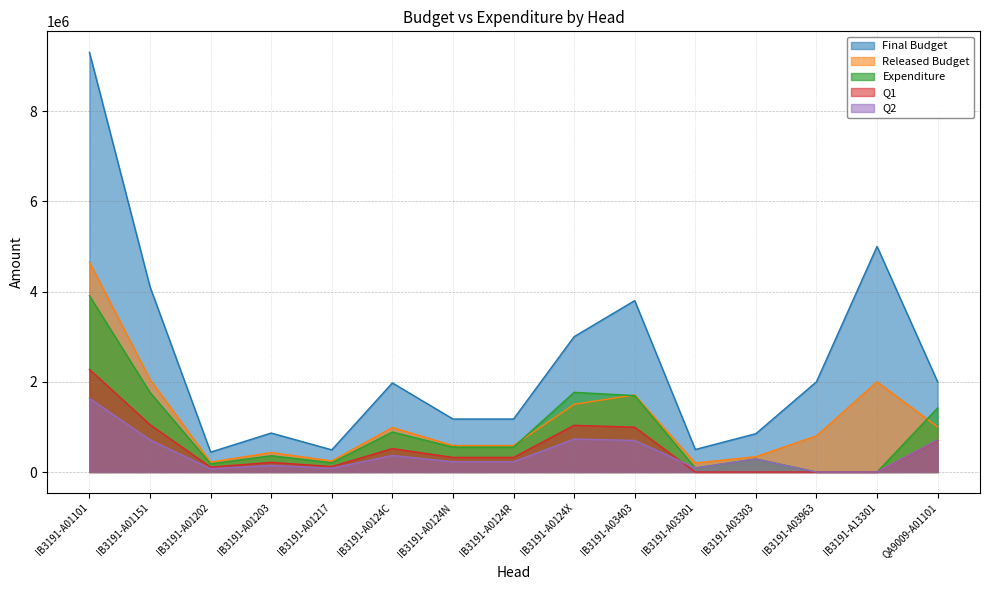

In Q1, how many points are higher than both neighbors (excluding endpoints)?

3